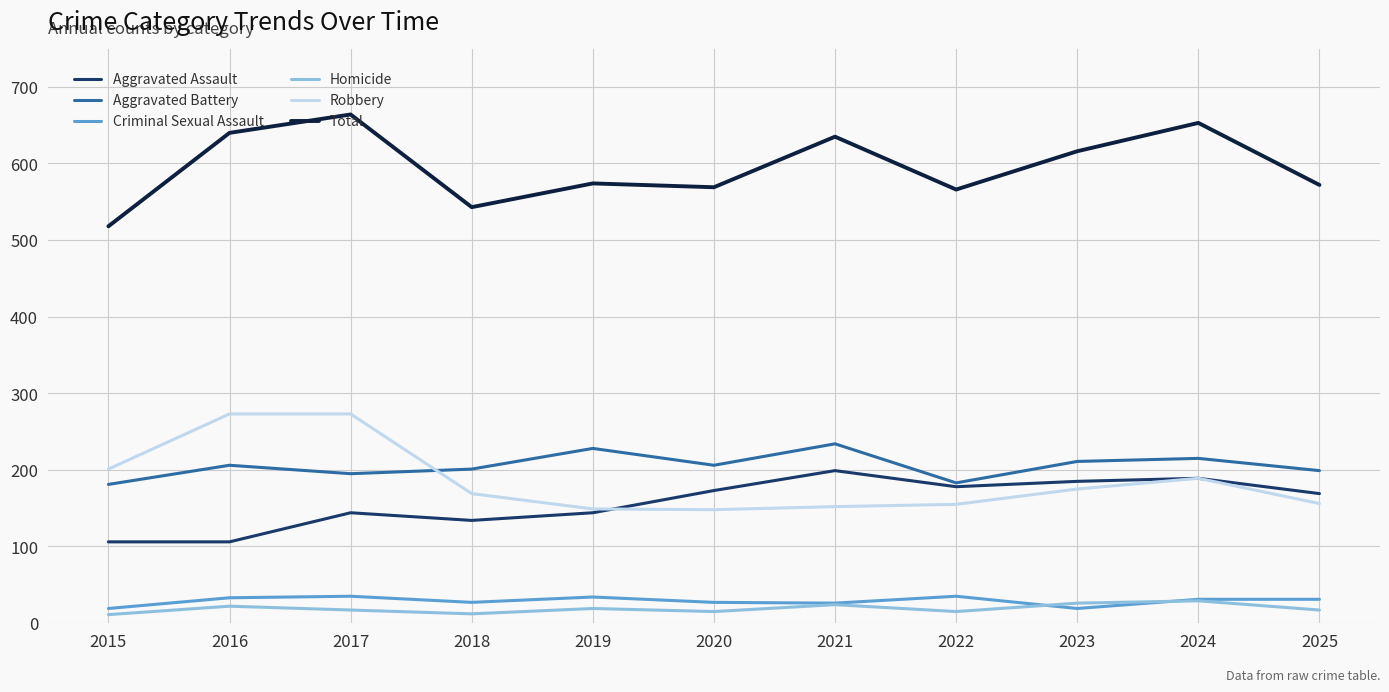

Does the chart display data point markers on the line(s)?

No